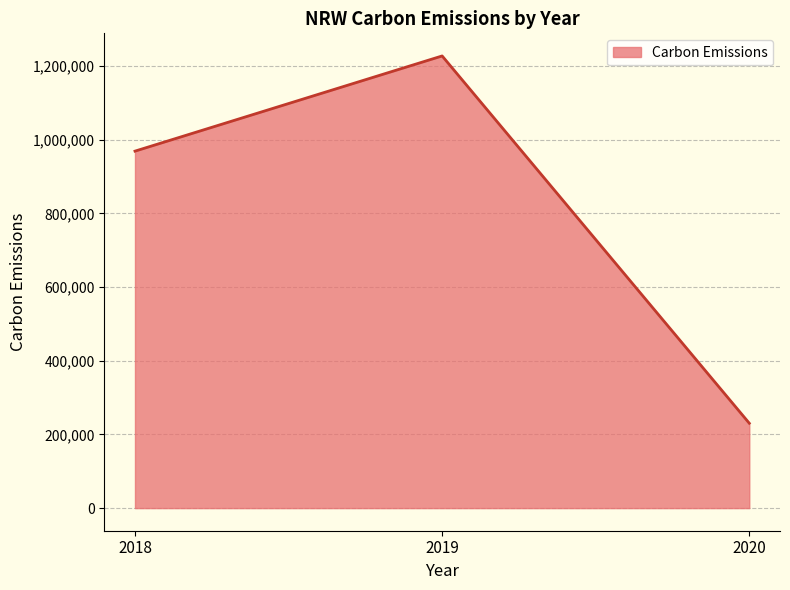

How many values are between 230387 and 1227187?

3